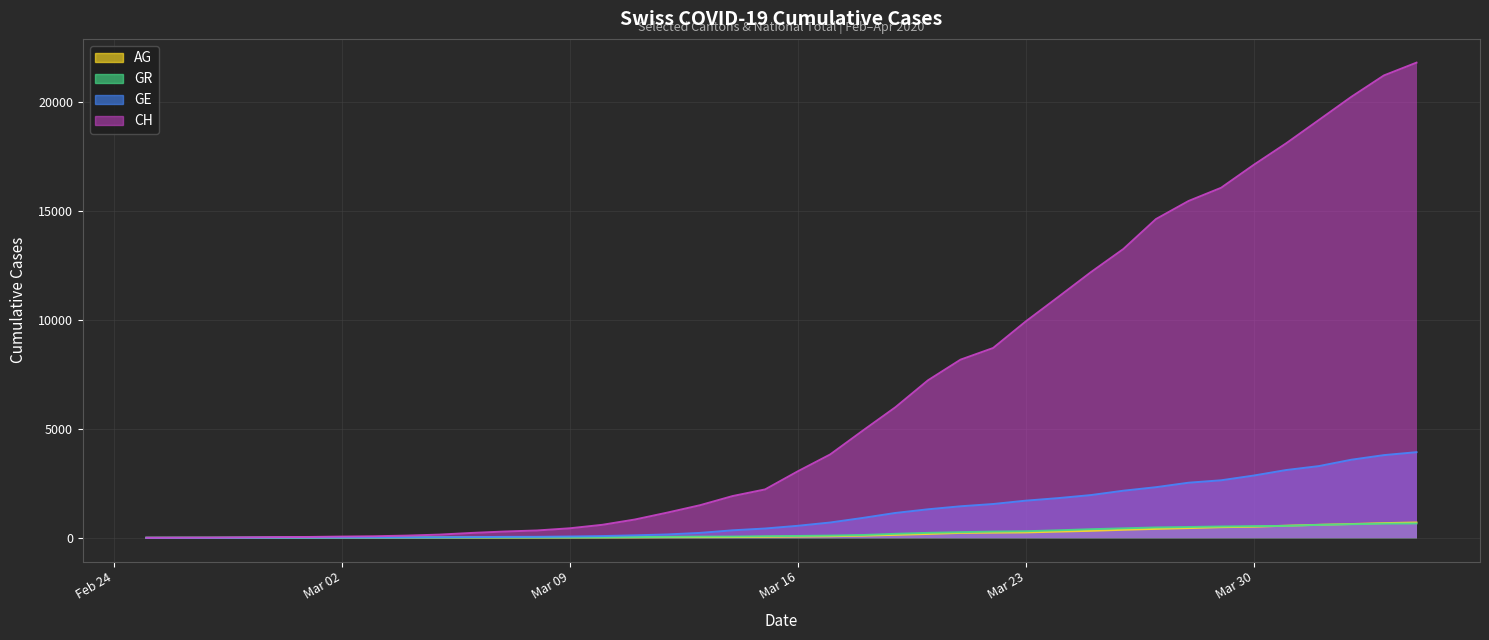

True or false: AG and CH cross at least once.

False